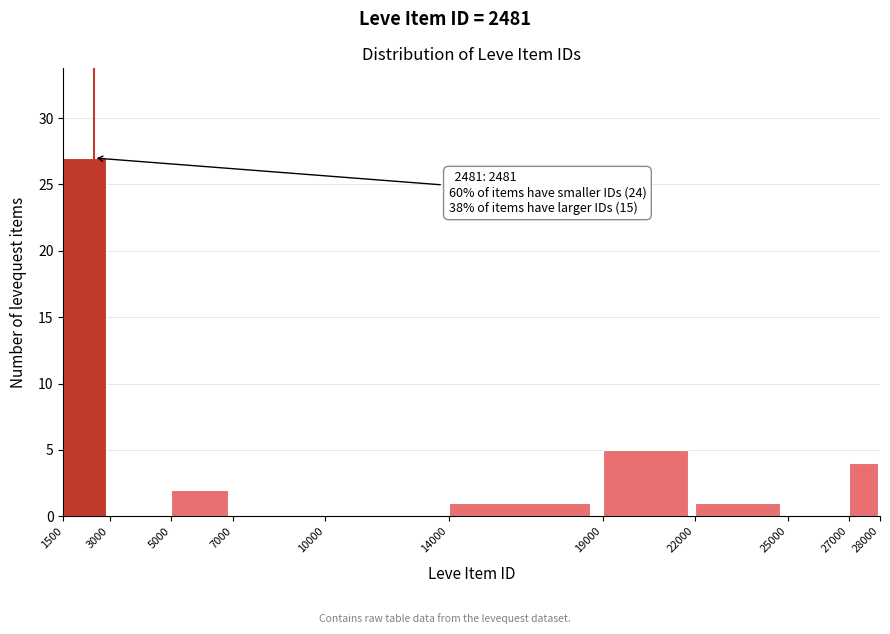

Which range on the x-axis has the tallest bar?

1500 to 3000